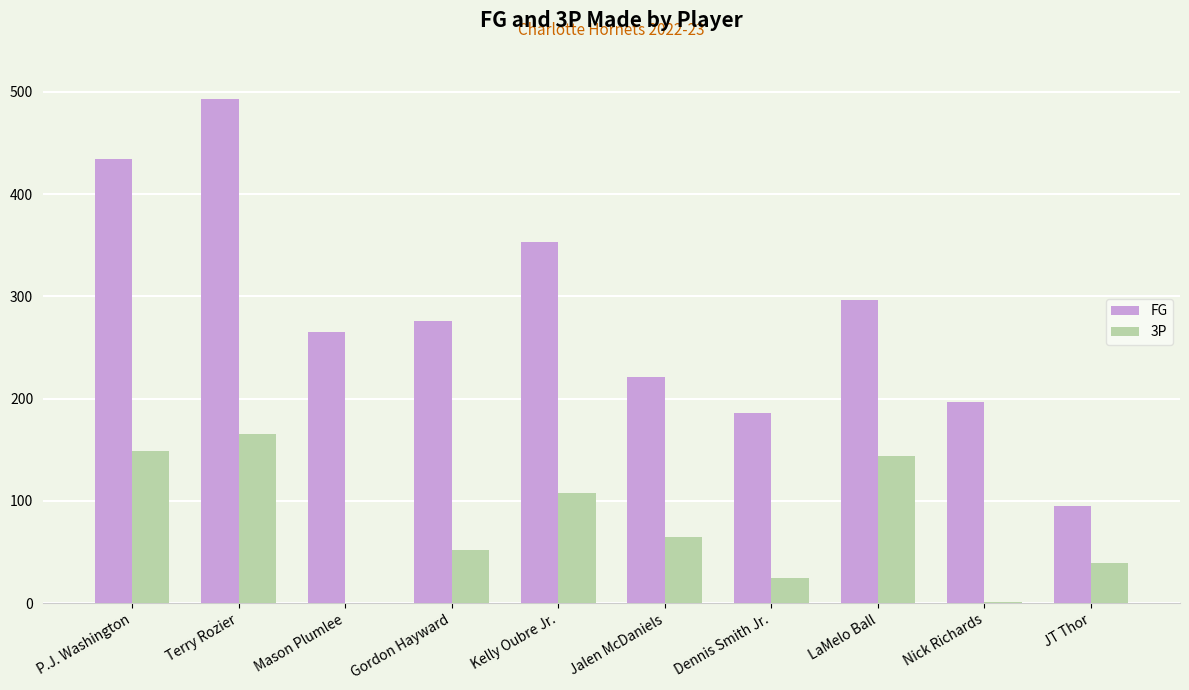

Where does the FG series first go above 276?

P.J. Washington